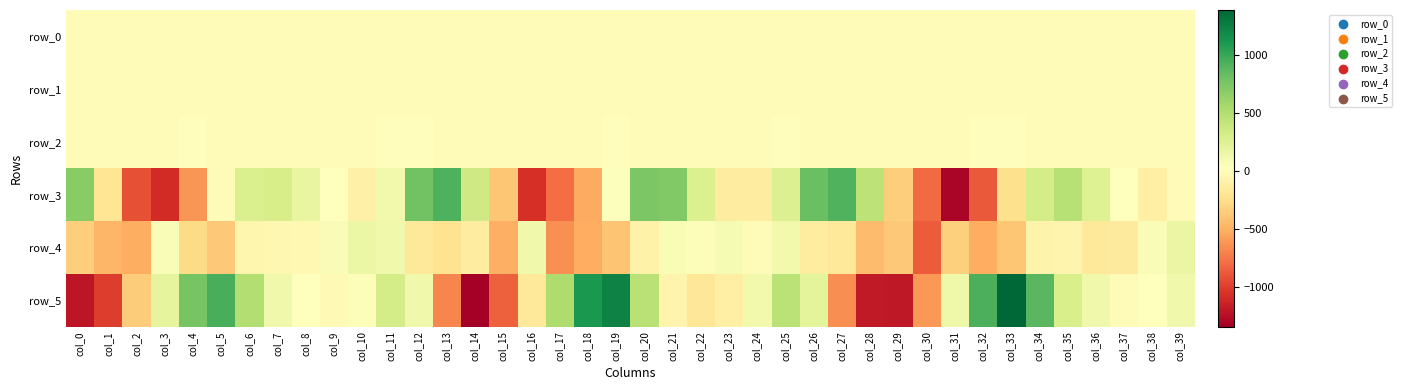

How many positive values does the row_4 series have?

11